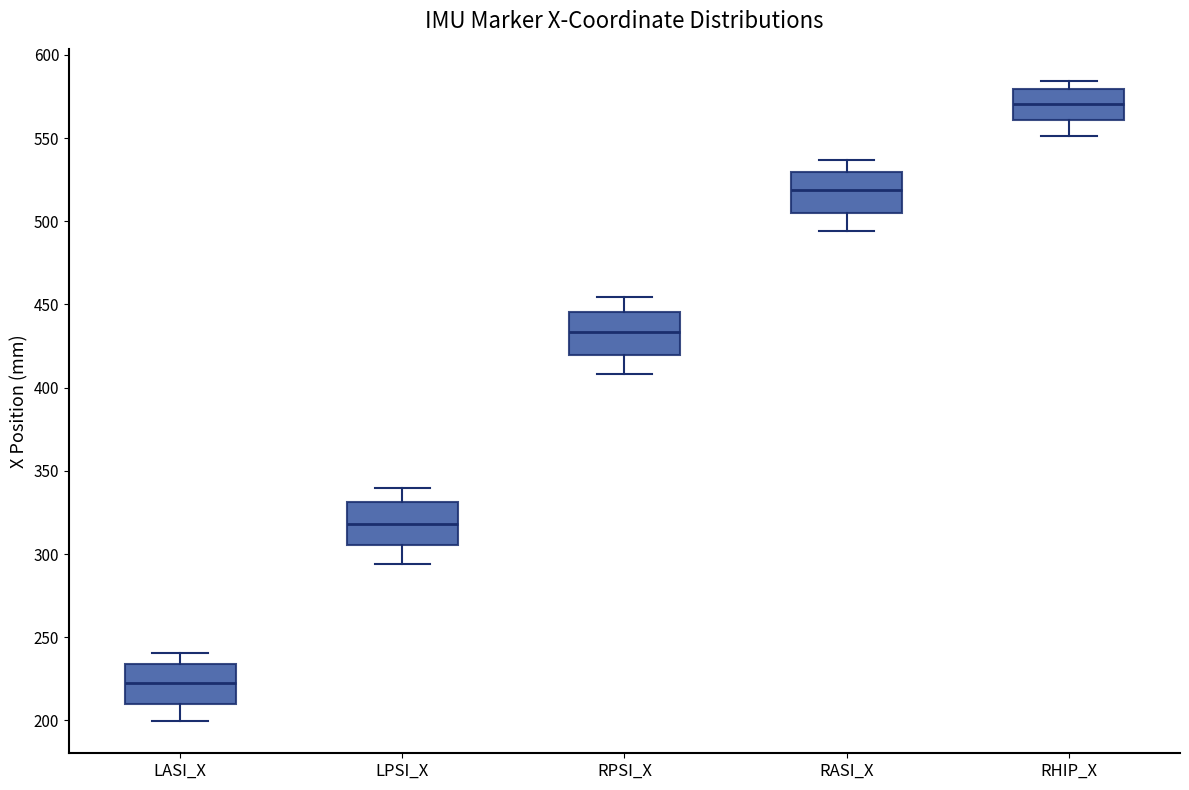

Reading left to right, read every box against the y-axis: the position of its median line, the range the box covers, and the ends of its whiskers. The values are not printed on the chart, so give them approximately, as read against the axis.

LASI_X: median 220, box 210 to 235, whiskers 200 to 240
LPSI_X: median 320, box 305 to 330, whiskers 295 to 340
RPSI_X: median 435, box 420 to 445, whiskers 410 to 455
RASI_X: median 520, box 505 to 530, whiskers 495 to 535
RHIP_X: median 570, box 560 to 580, whiskers 550 to 585